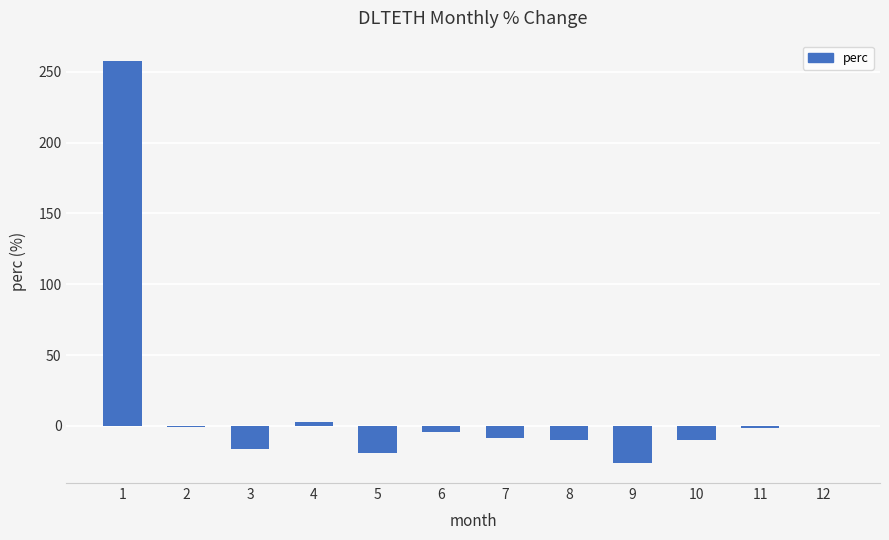

What is the maximum value shown in the chart?

257.8